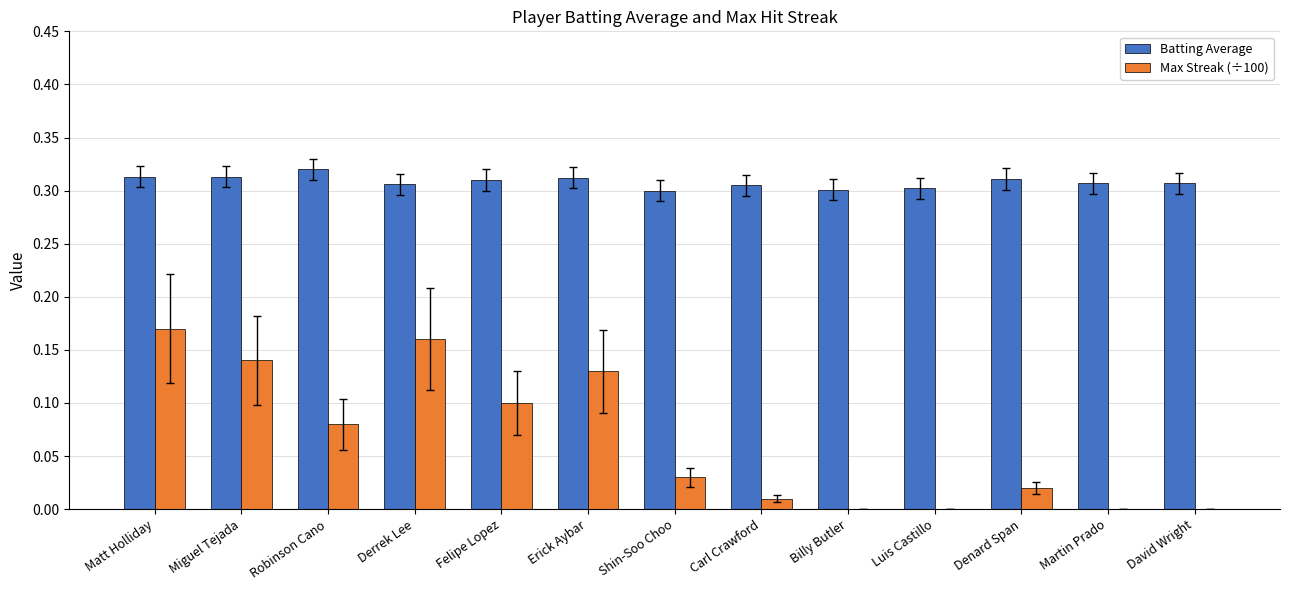

Which series has the largest total across all categories?

Batting Average